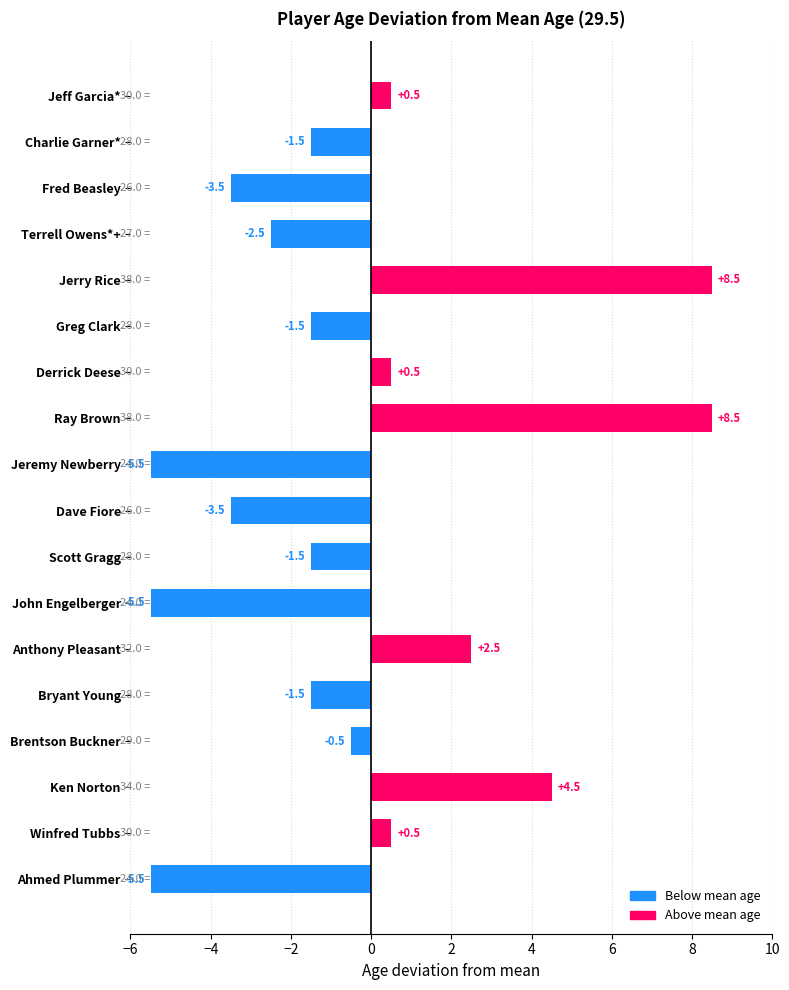

Between John Engelberger and Anthony Pleasant, which is larger?

Anthony Pleasant